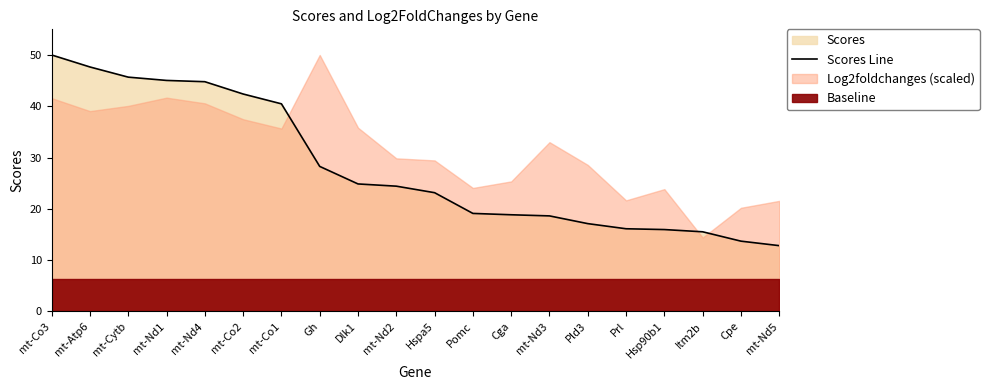

At which category does the chart reach its peak across all series?

mt-Co3